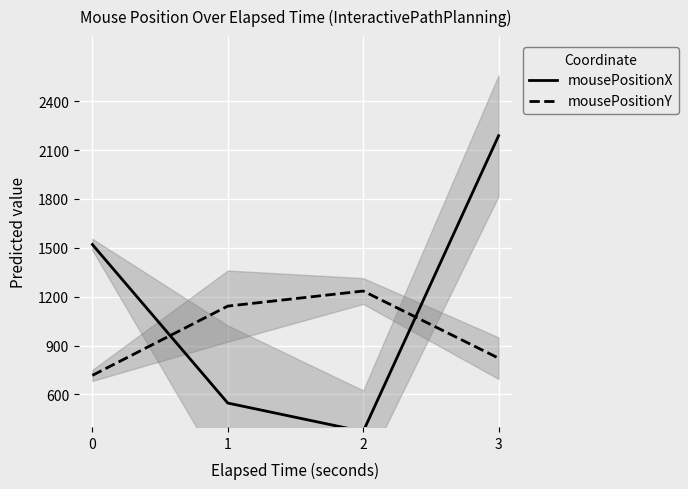

Read the mousePositionX value at 2.

371.9